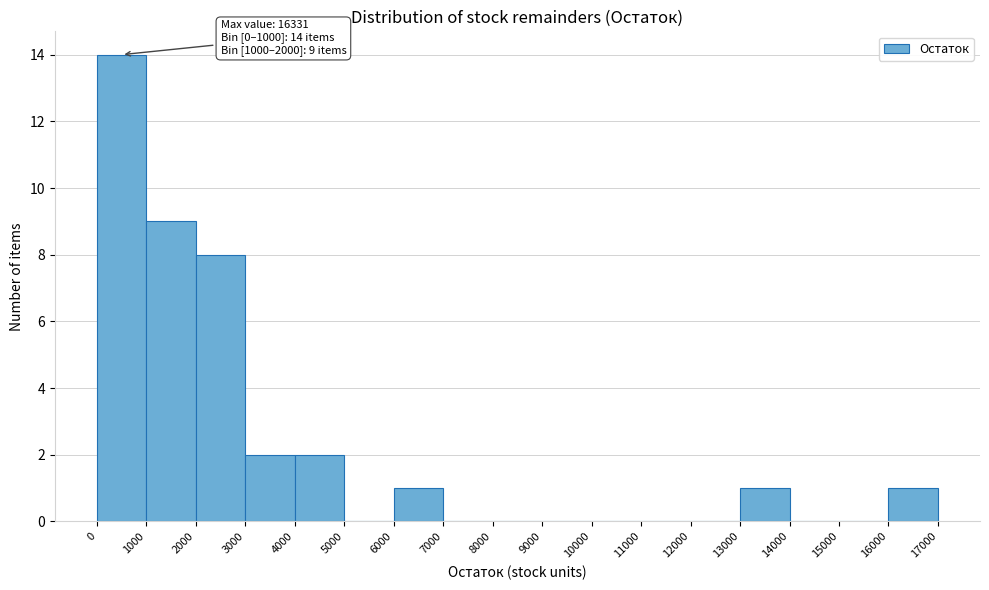

Over which range of the x-axis is the bar tallest?

0 to 1000